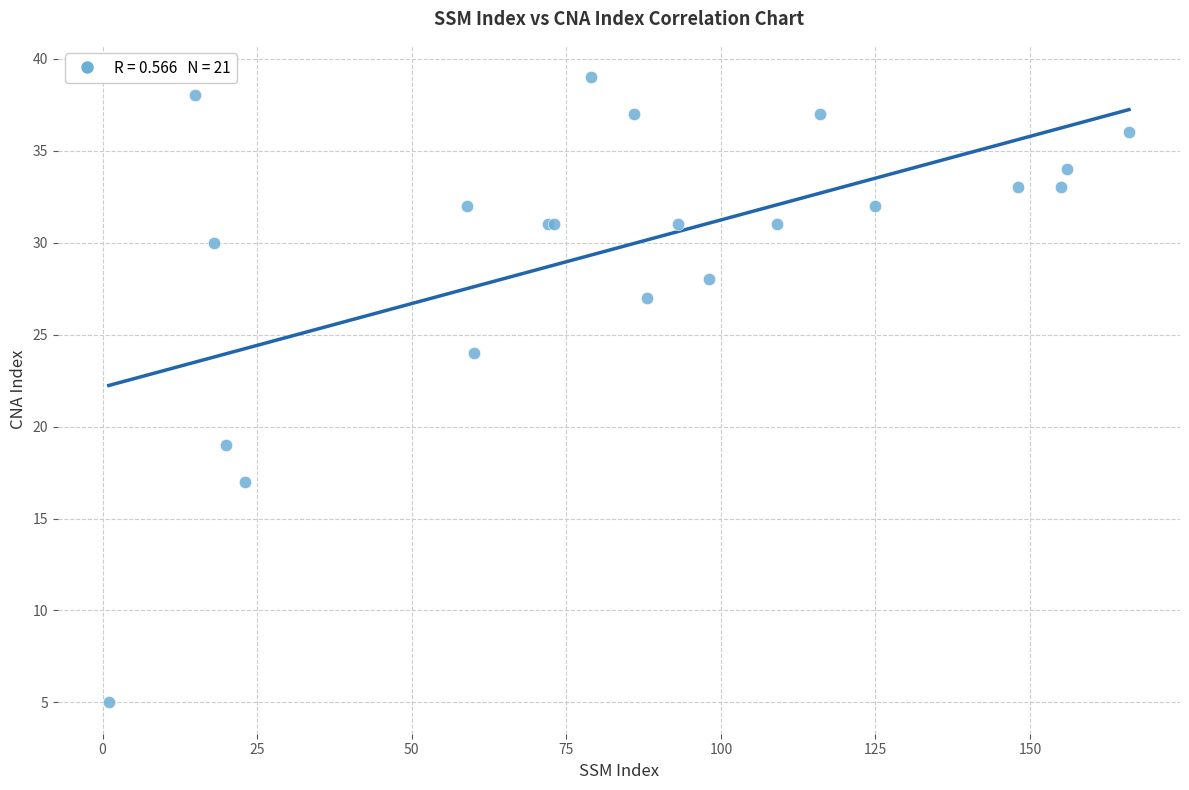

What Y value in the scatter plot is closest to 22?

24